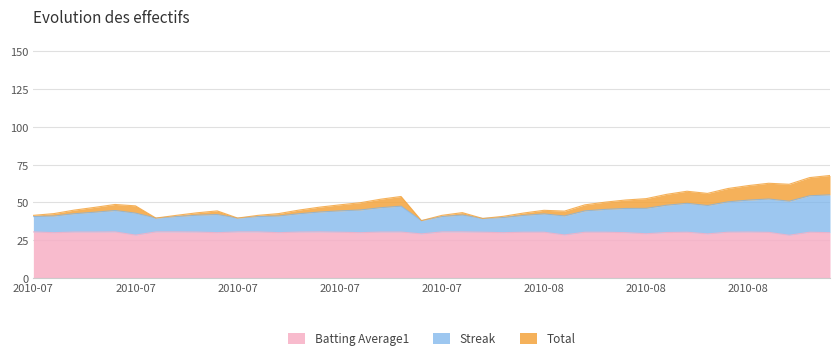

What is the difference between the maximum and minimum values in the Batting Average1 series?

2.2